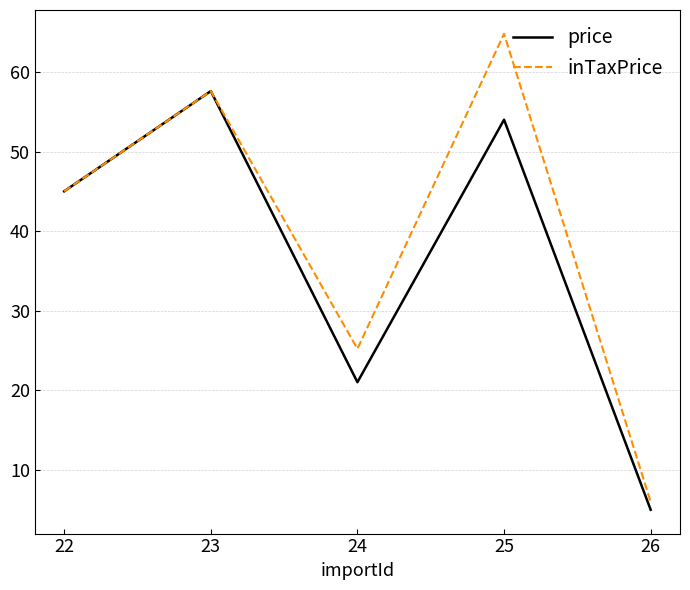

Which category has the highest value in the price series?

23